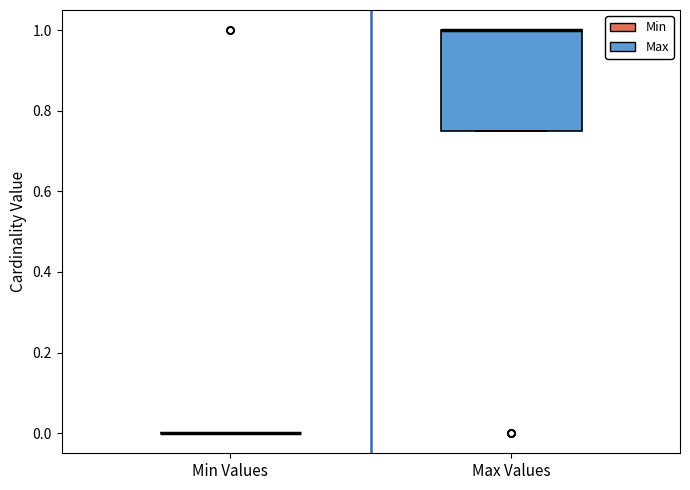

Where is the lower edge of the box for Max Values on the y-axis? The values are not printed on the chart, so give them approximately, as read against the axis.

0.76